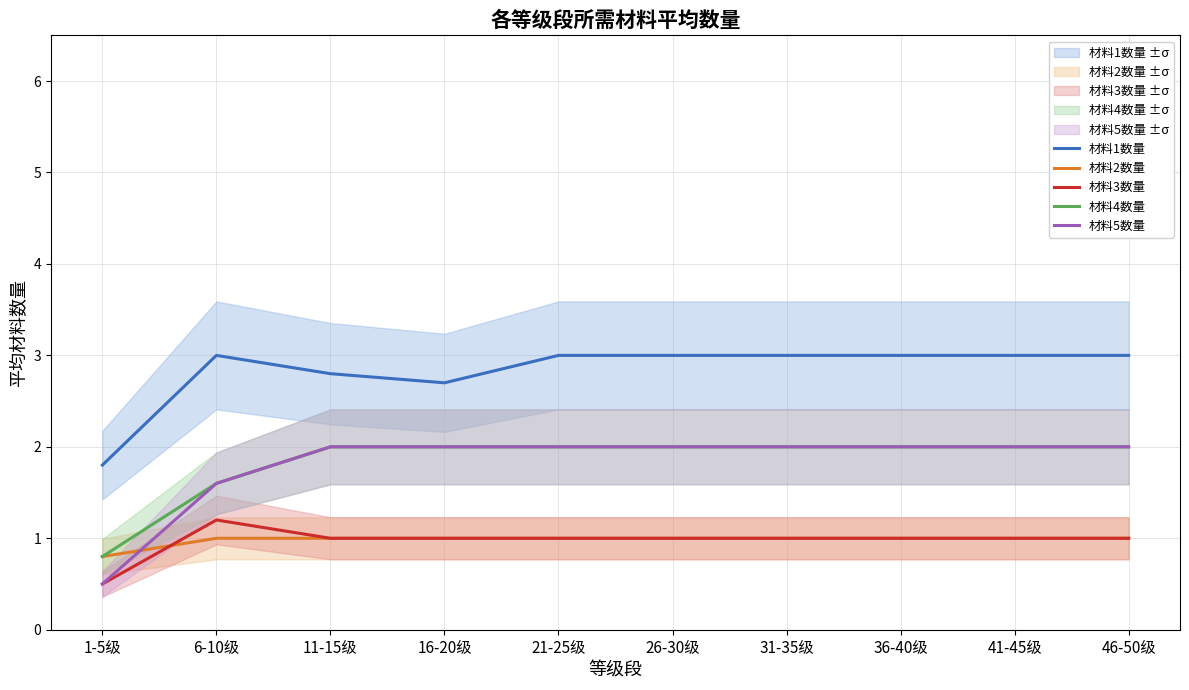

Which label corresponds to the largest value in the chart?

6-10级